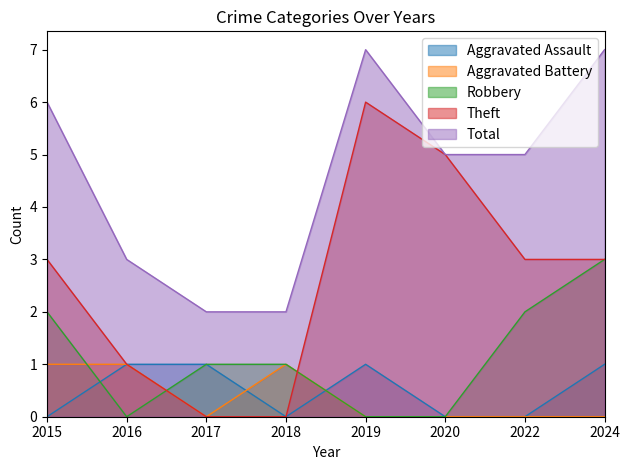

What is the difference between the maximum and minimum values in the Theft series?

6